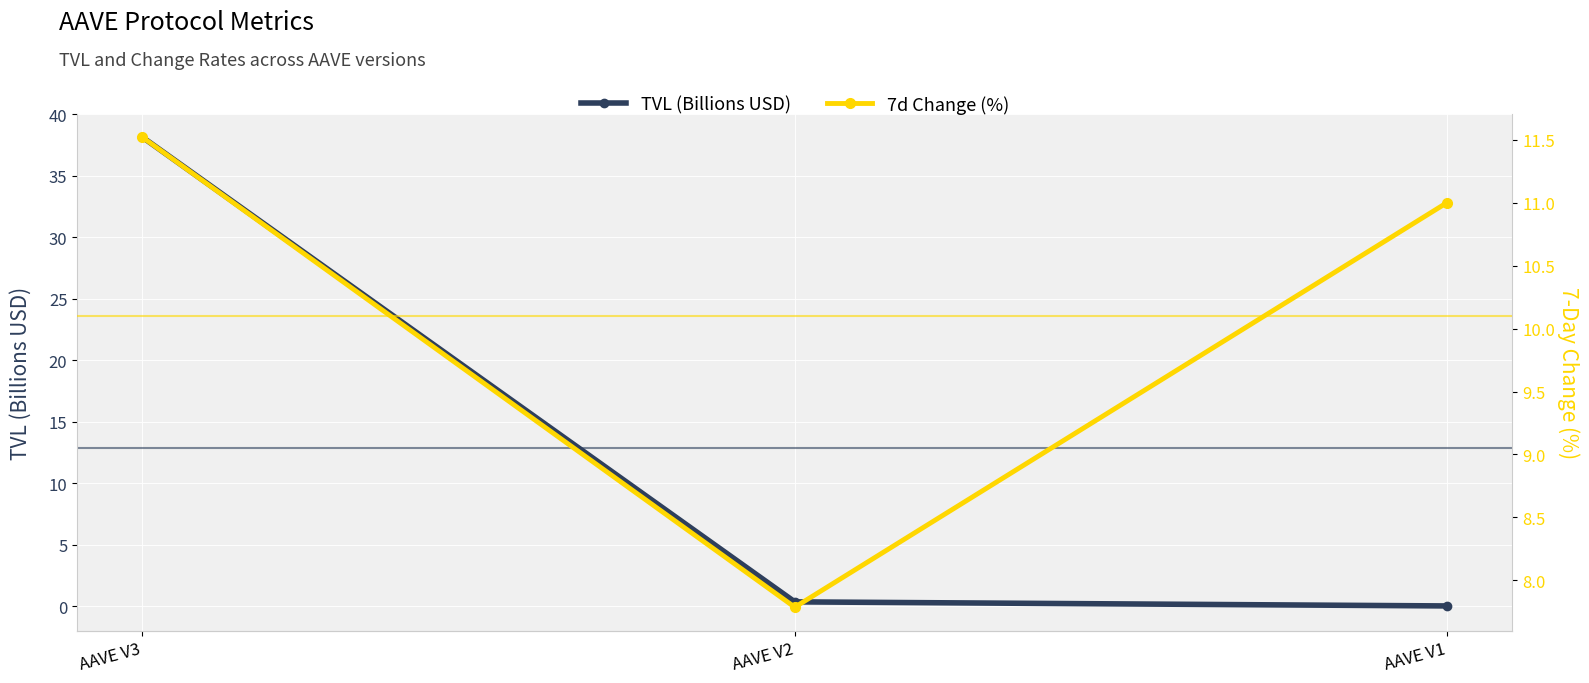

Reading right to left, list all the values displayed in this chart.

TVL (Billions USD): AAVE V1=0.0	AAVE V2=0.3	AAVE V3=38.2
7d Change (%): AAVE V1=11.0	AAVE V2=7.8	AAVE V3=11.5